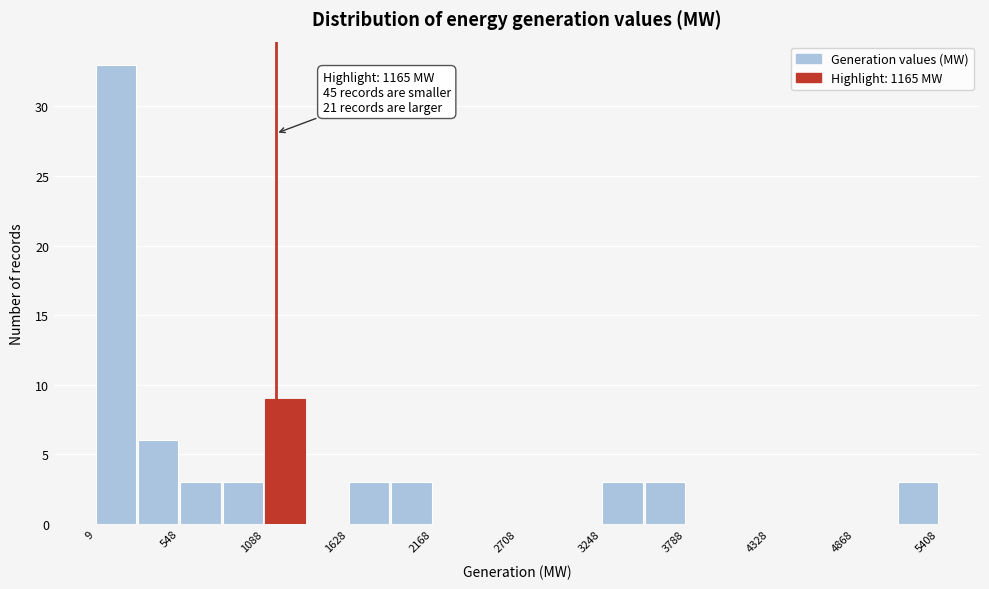

Around what value on the x-axis is the tallest bar? Give the approximate position of its centre, as read against the axis.

100